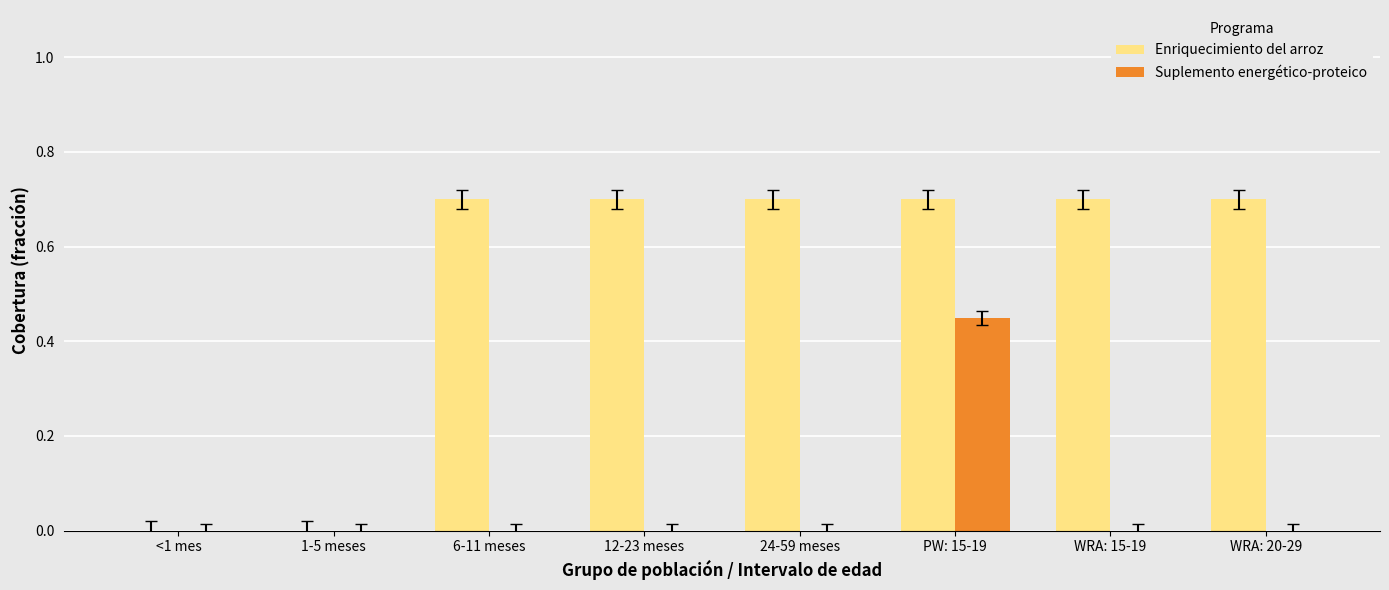

Which category has the highest value in the Suplemento energético-proteico series?

PW: 15-19